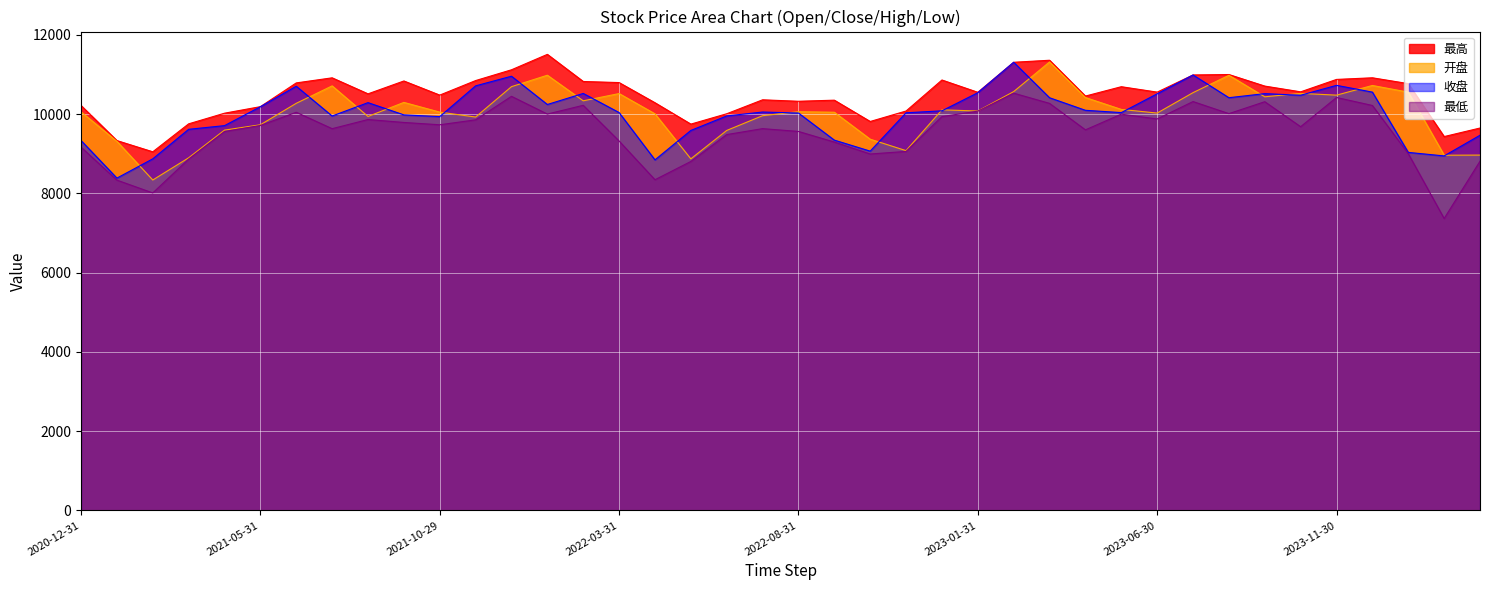

True or false: 最低 has more than 2 interior local peaks.

True